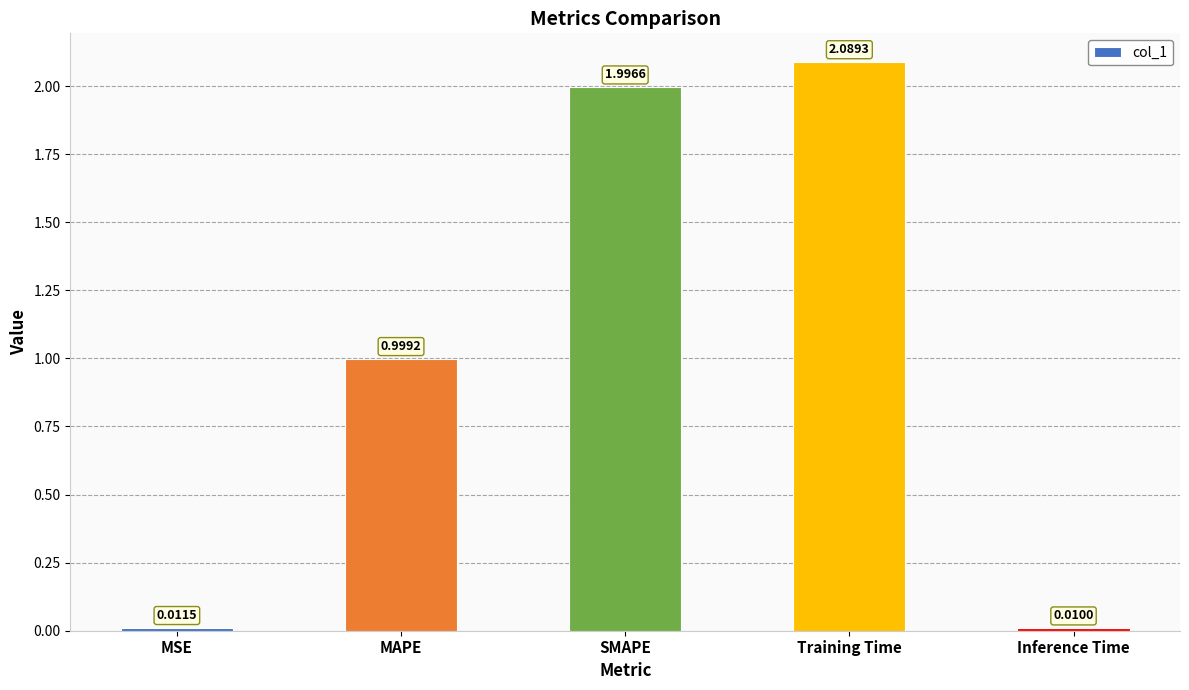

What is the label of the 1st bar from the right?

Inference Time